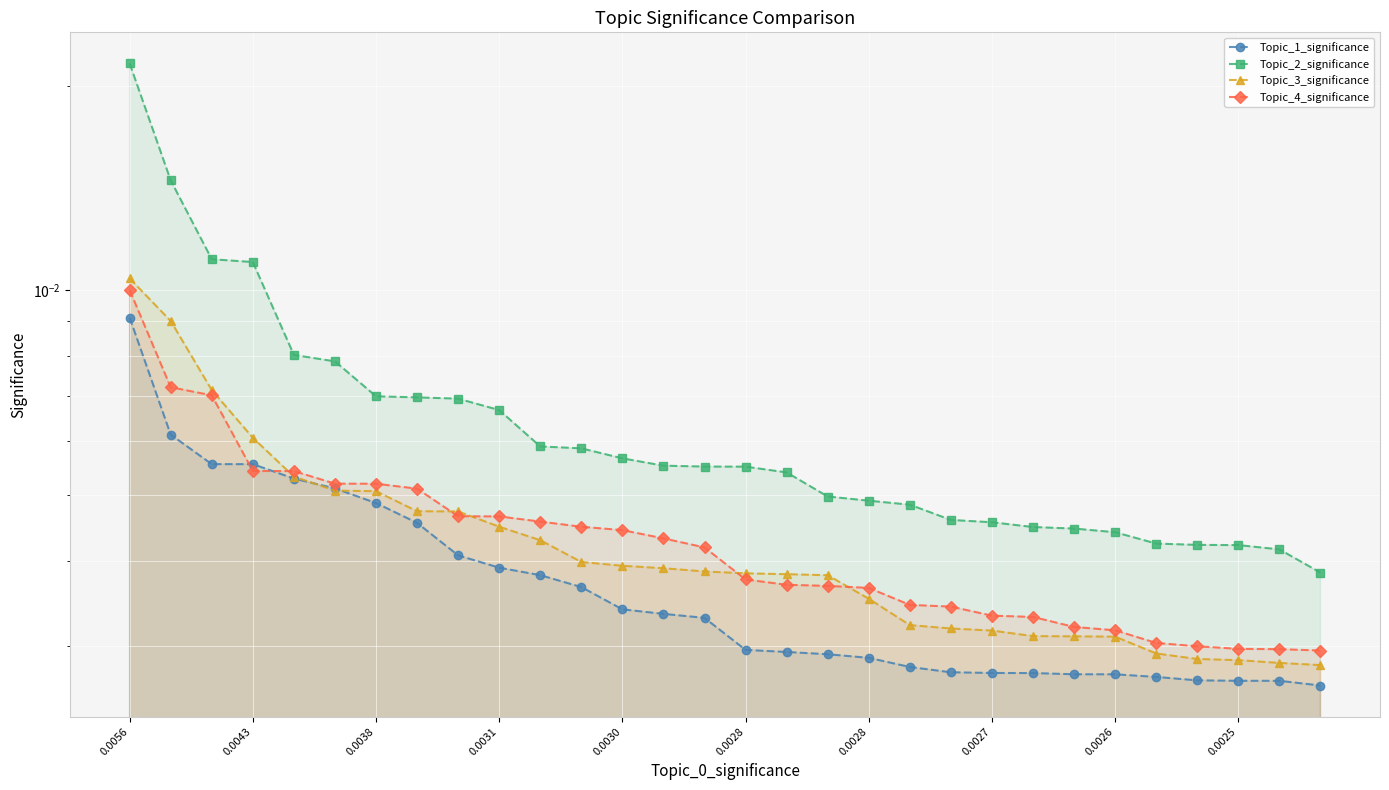

Is it true that Topic_1_significance equals 0.0 at 17?

True